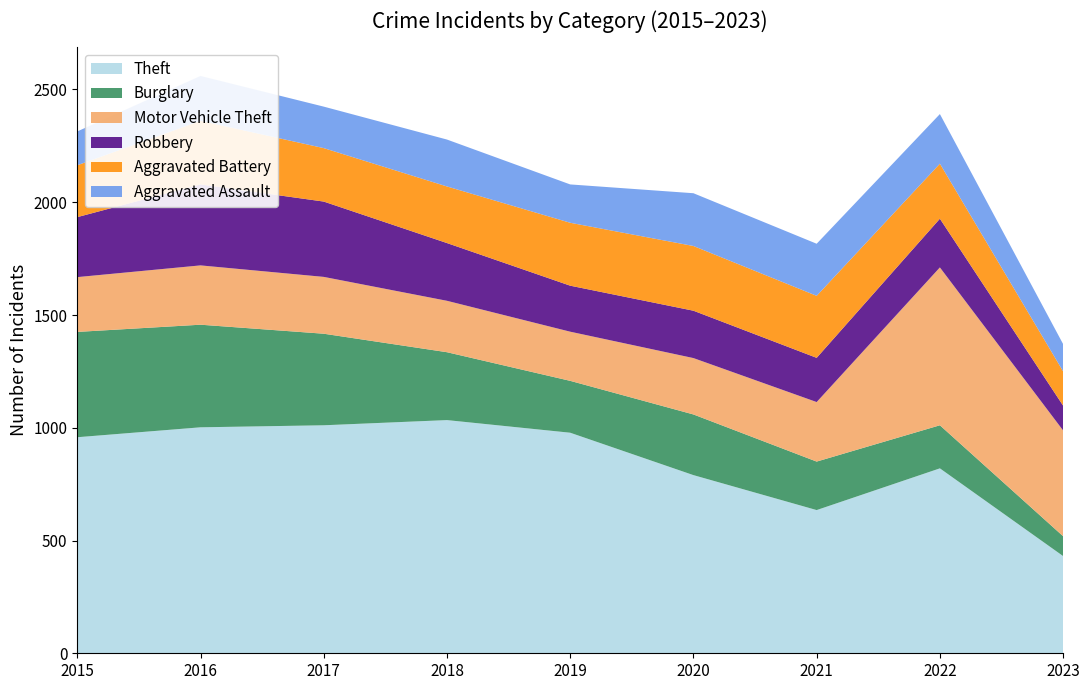

Reading left to right, what are all the values shown in this chart?

Theft: 2015=958	2016=1002	2017=1011	2018=1034	2019=978	2020=790	2021=635	2022=820	2023=431
Burglary: 2015=467	2016=455	2017=406	2018=301	2019=230	2020=269	2021=215	2022=191	2023=88
Motor Vehicle Theft: 2015=243	2016=263	2017=252	2018=228	2019=218	2020=250	2021=264	2022=700	2023=469
Robbery: 2015=266	2016=359	2017=334	2018=256	2019=204	2020=210	2021=196	2022=216	2023=110
Aggravated Battery: 2015=230	2016=282	2017=237	2018=251	2019=279	2020=287	2021=275	2022=244	2023=152
Aggravated Assault: 2015=150	2016=199	2017=184	2018=208	2019=170	2020=234	2021=231	2022=220	2023=121